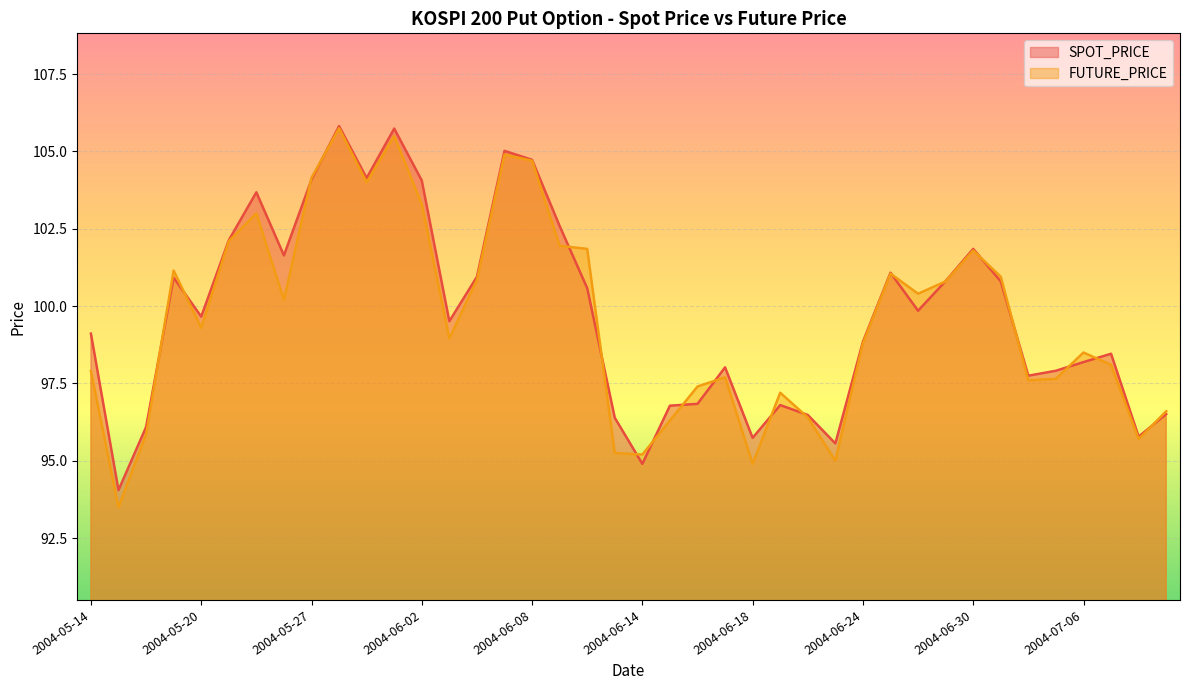

The value of FUTURE_PRICE at 2004-07-05 is 97.7. True or false?

True